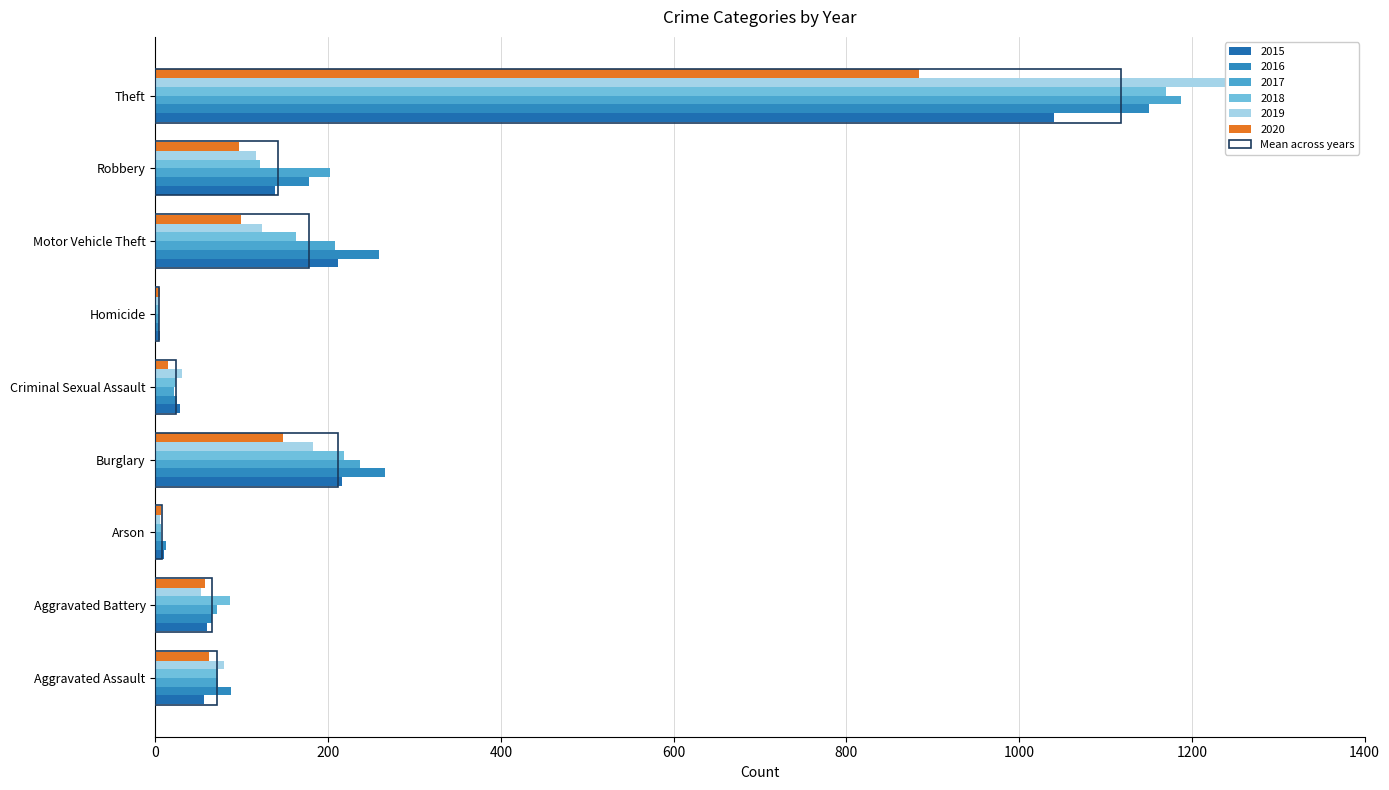

Is it true that the value at Aggravated Assault is 71.7?

True